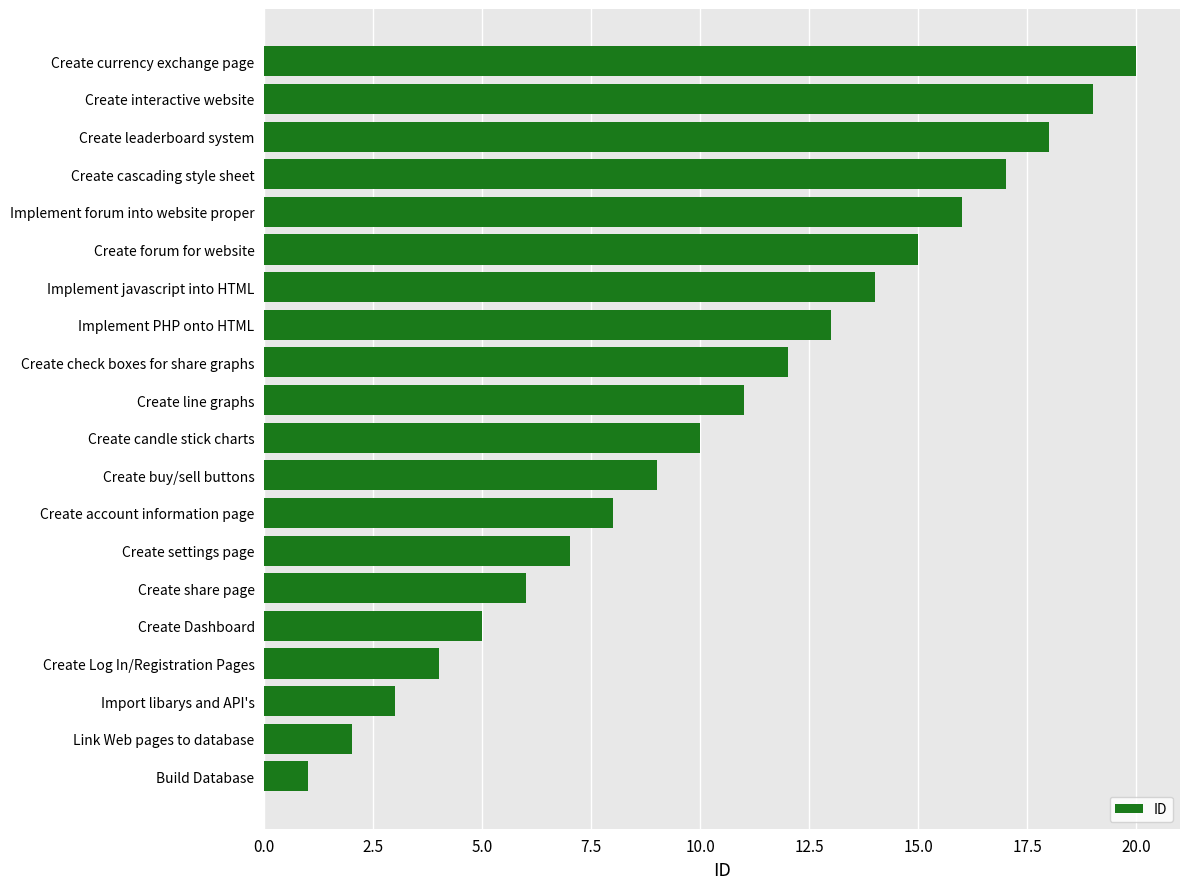

What is the ratio of the value at Create buy/sell buttons to the value at Implement forum into website proper?

0.6